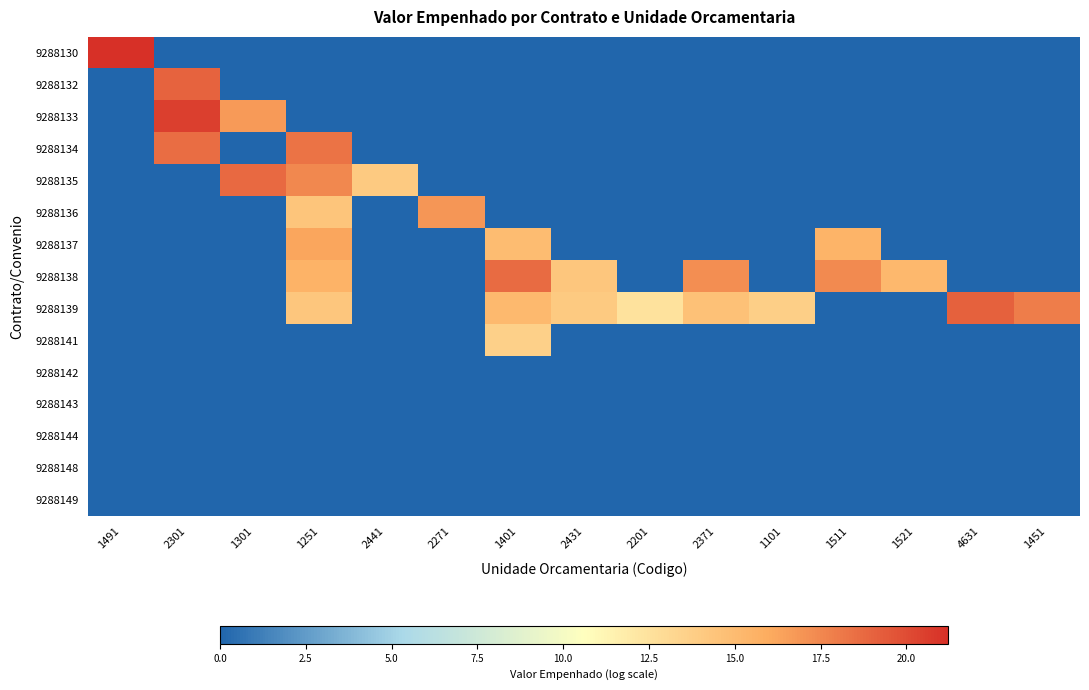

Which series changed the most between 1251 and 4631?

9288134